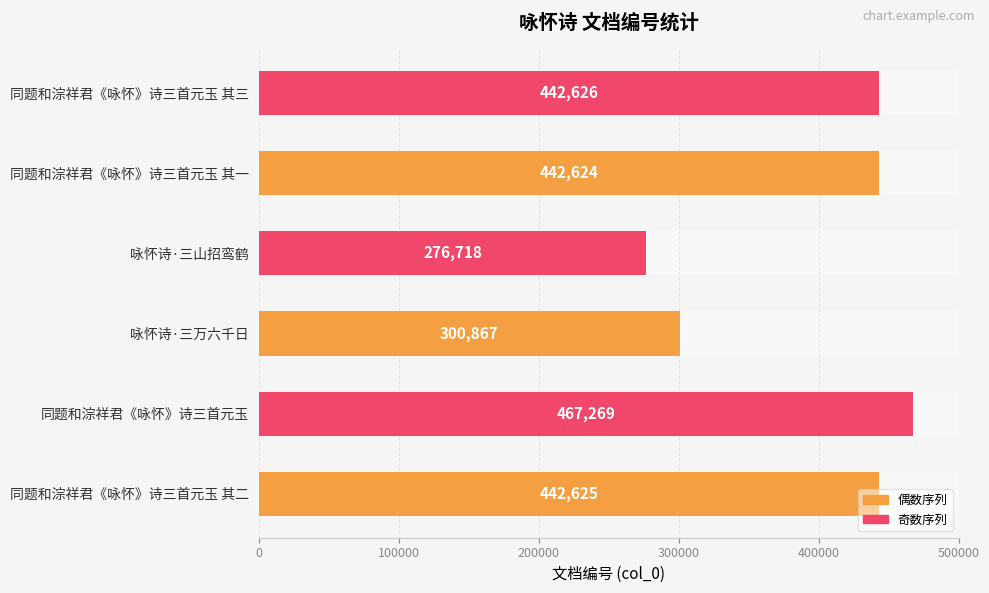

The value at 咏怀诗·三万六千日 is 491899. True or false?

False